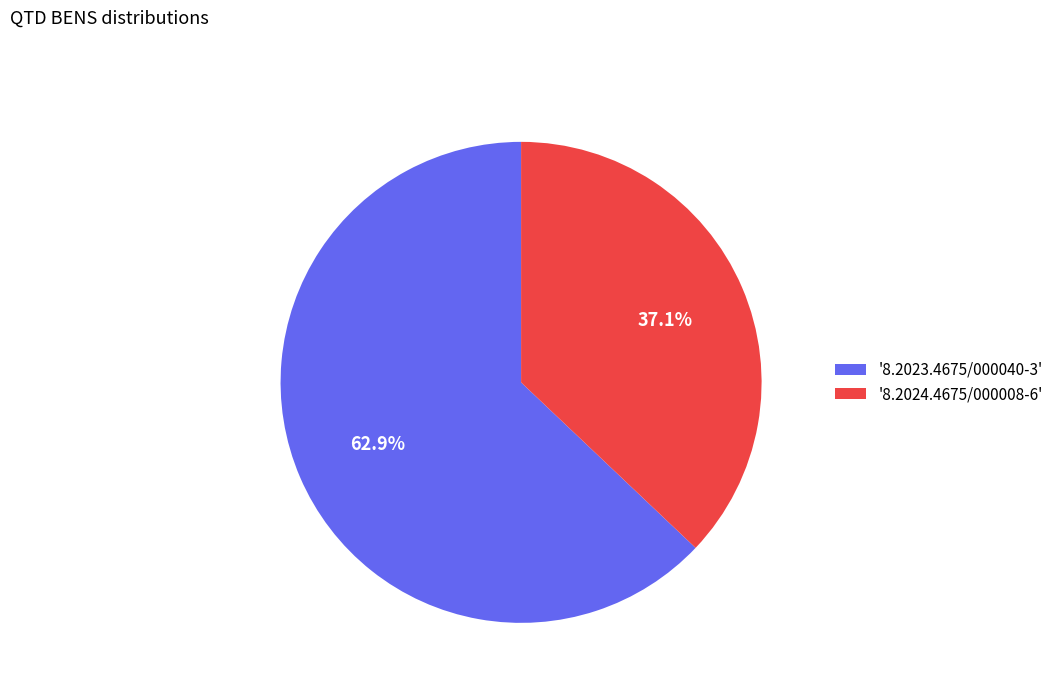

To the nearest percent, what is the average slice percentage?

50%